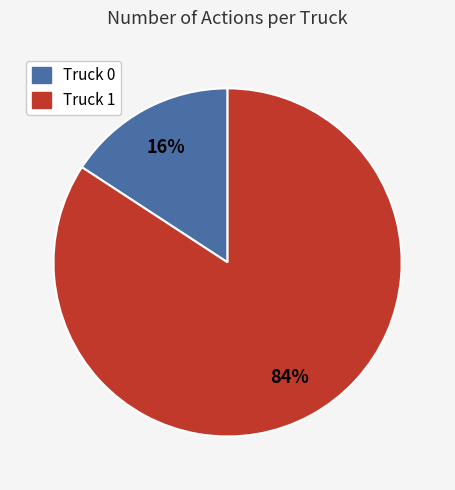

Which slice is the largest?

Truck 1